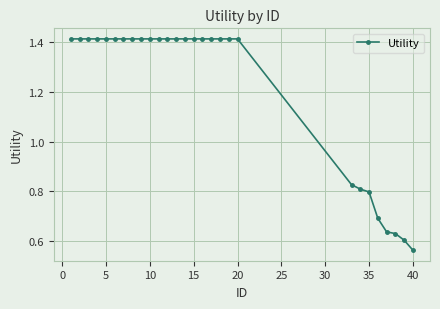

What is the value of the 24th point from the left?

0.7